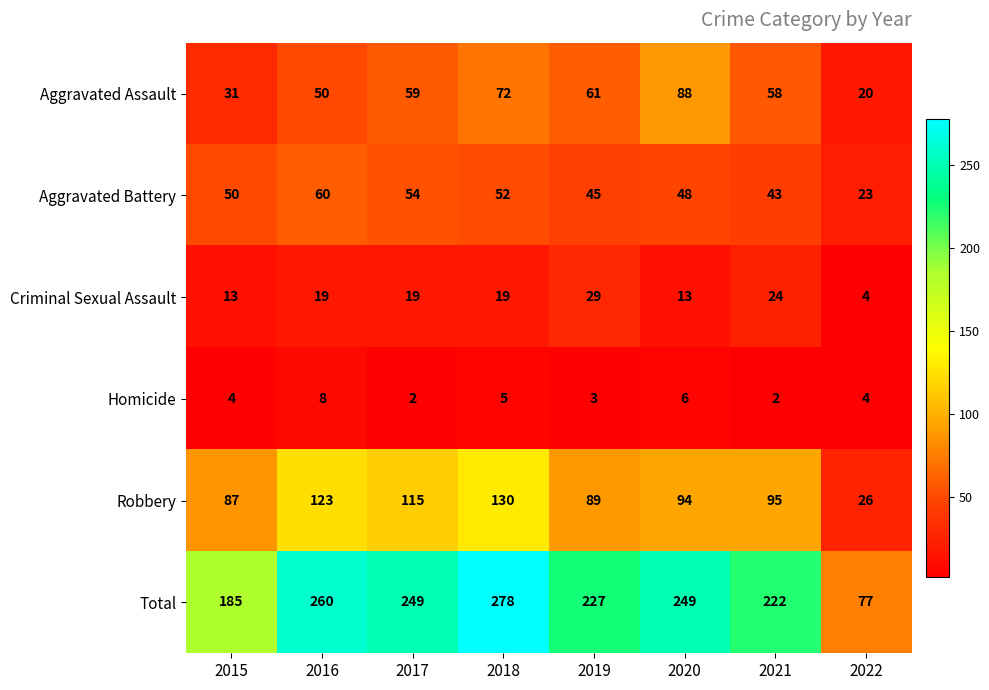

What is the approximate value of Homicide at 2020?

6